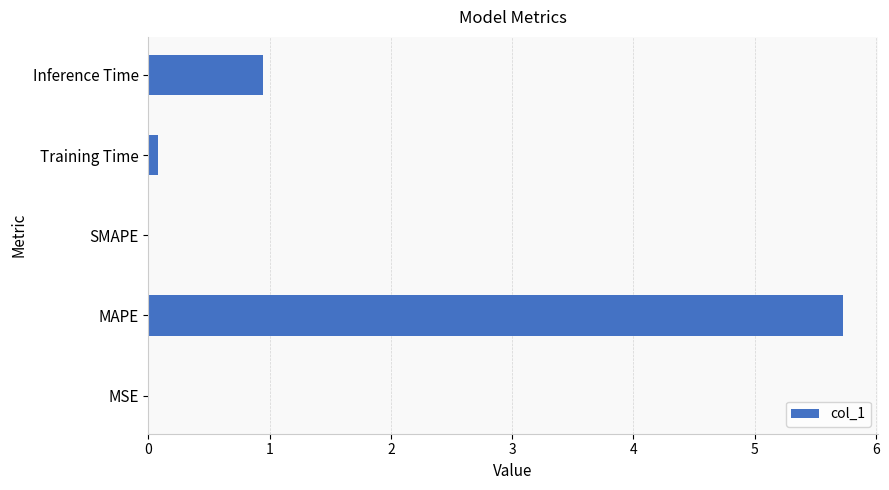

What is the greatest value displayed?

5.7